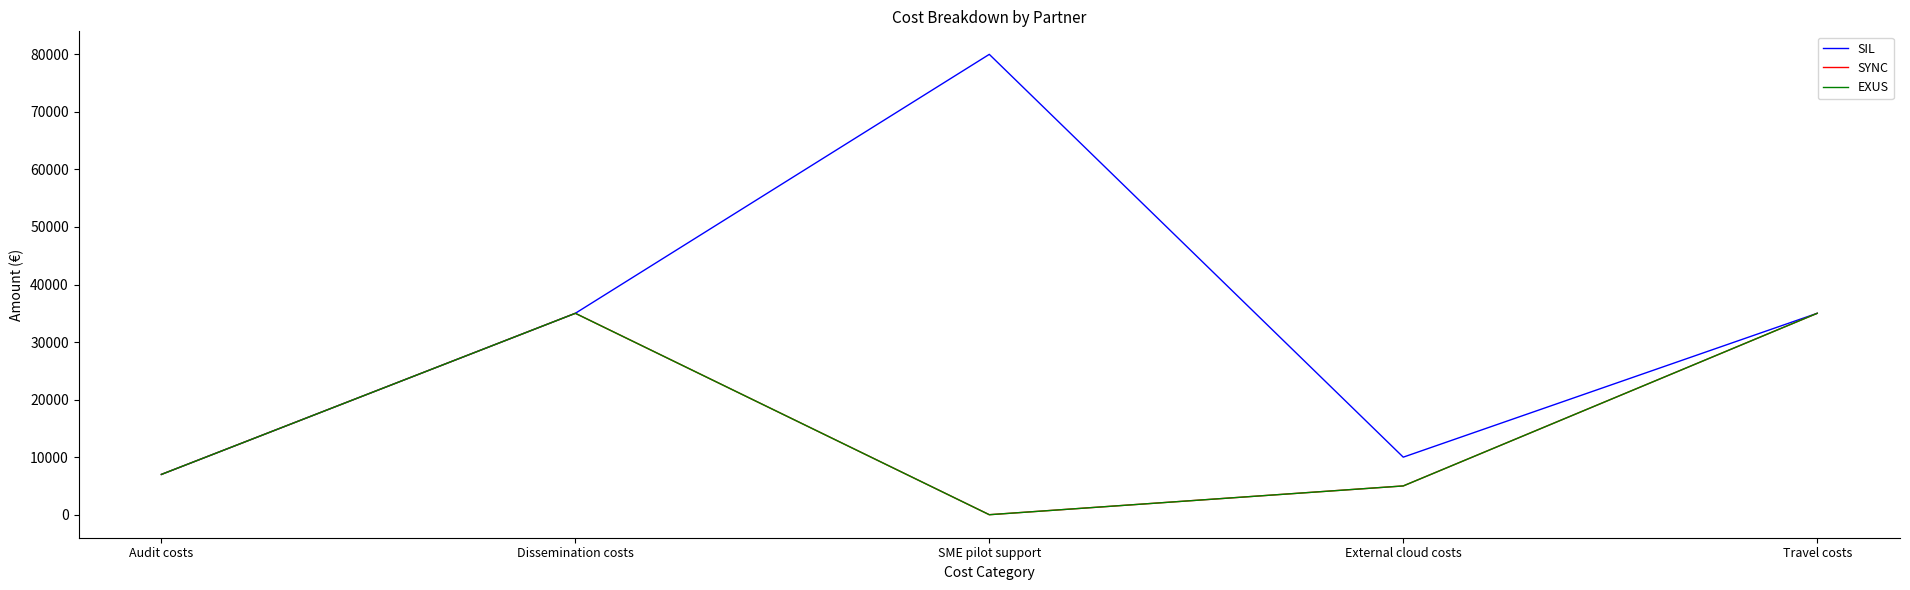

What is the difference between the maximum and minimum values in the EXUS series?

35000